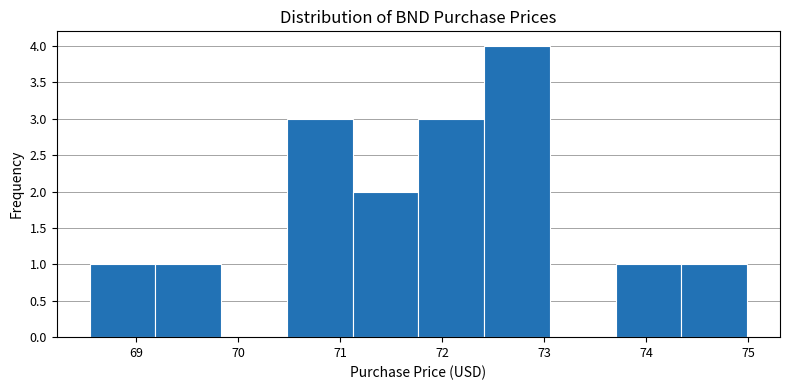

What is the height of the bar covering 68.5 to 69.2 on the x-axis? Neither the bar edges nor the heights are printed on the chart, so give them approximately, as read against the axes.

1